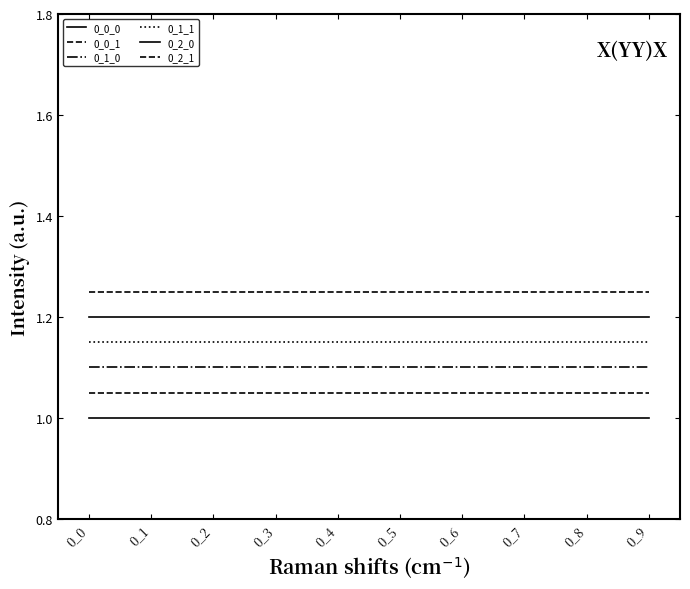

What is the sum of the 0_0_1 values at 0_6 and 0_3?

2.1